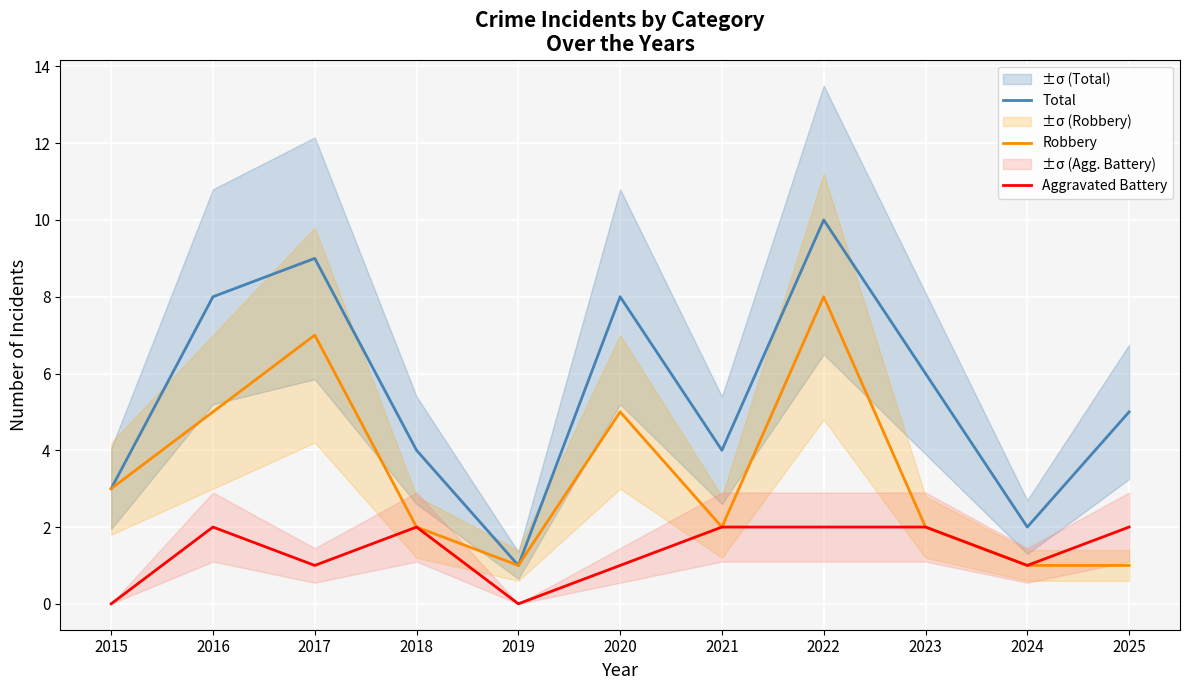

What is the value of the Robbery point at the 10th from the left?

1